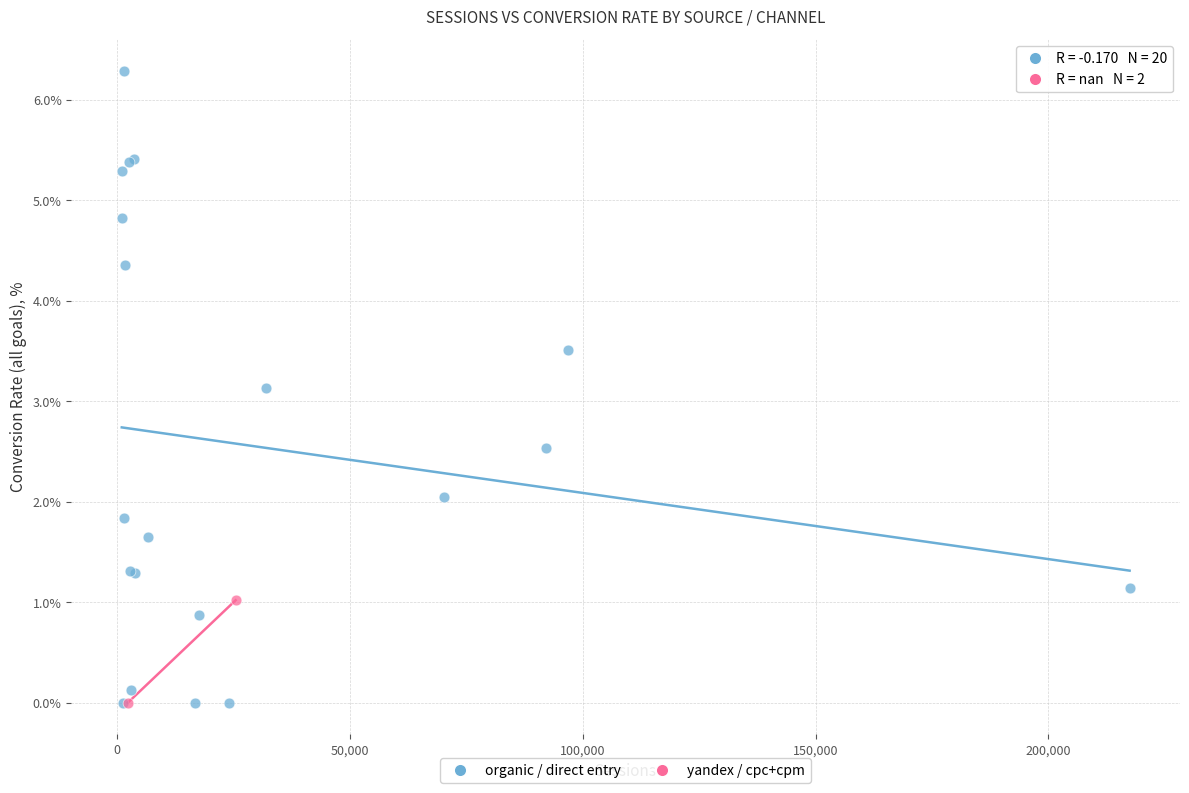

What are all the series names shown in the legend?

organic / direct entry, yandex / cpc+cpm